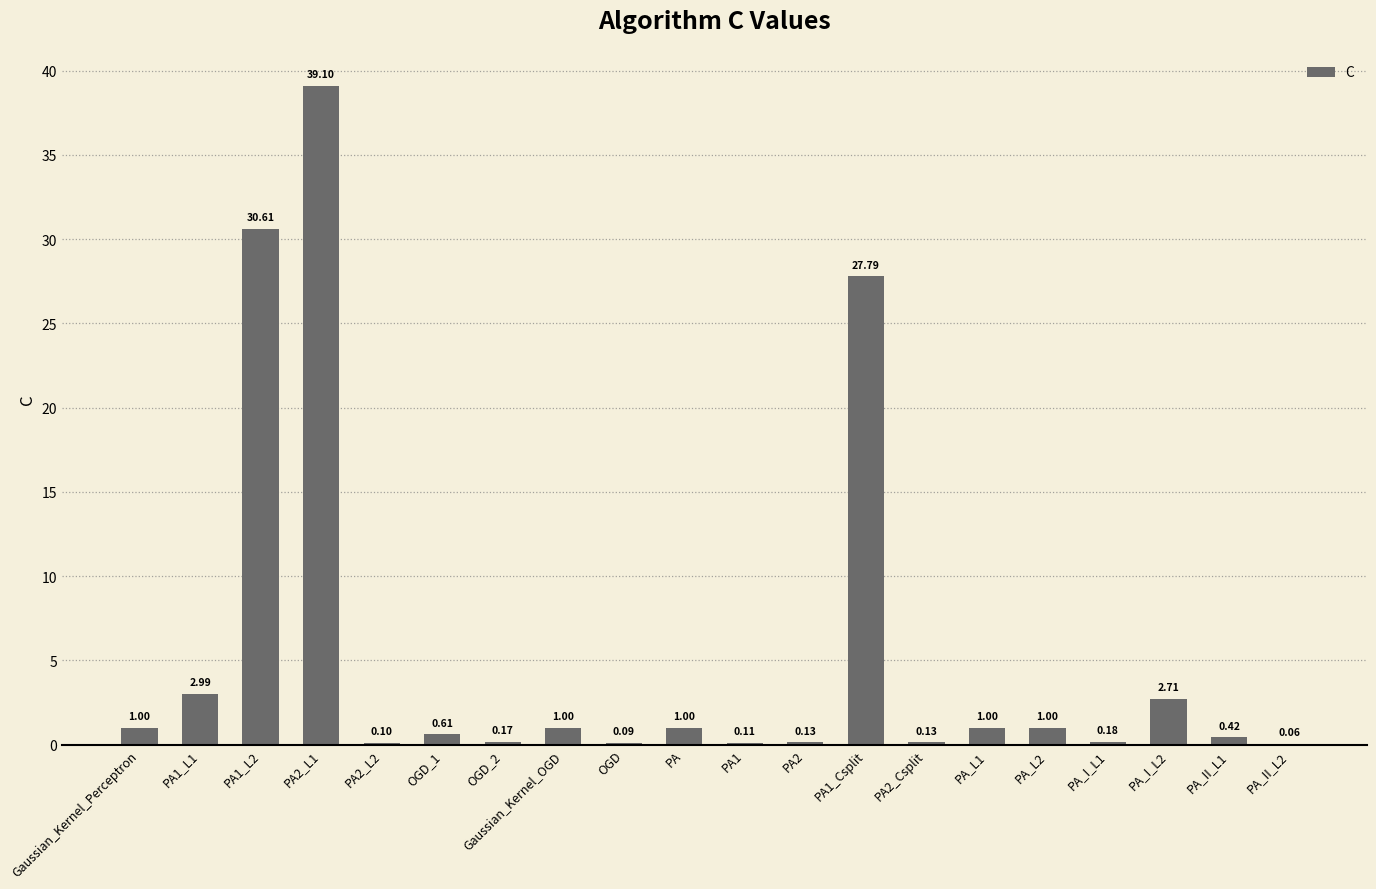

What is the sum of the values at PA1 and PA2_L1?

39.2